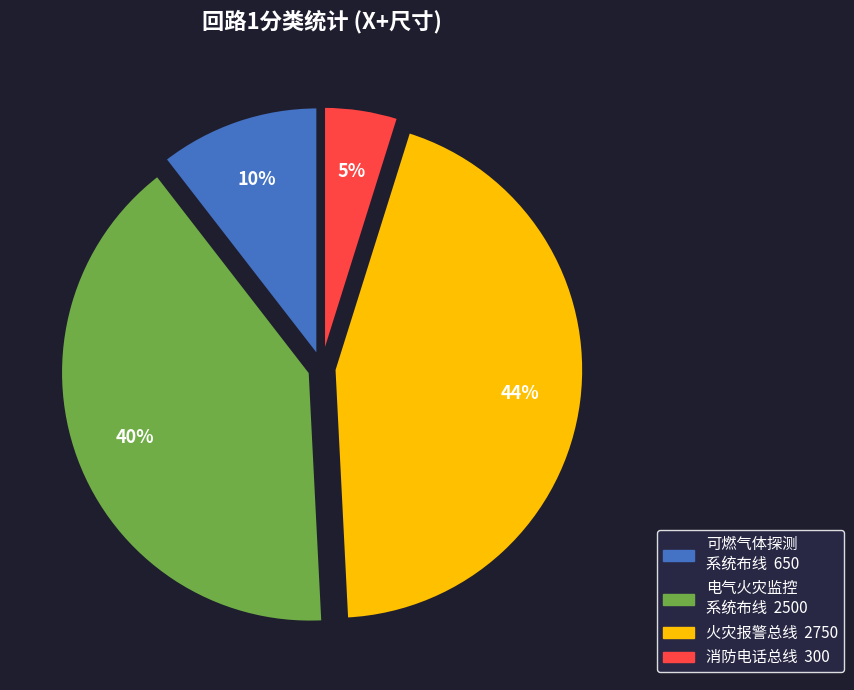

How many slices are in this pie chart?

4